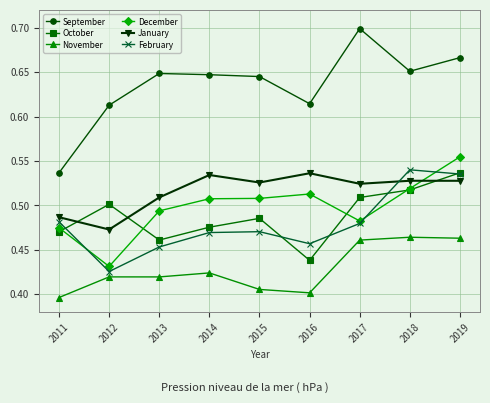

The October series shows 0.5 at 2014. True or false?

True